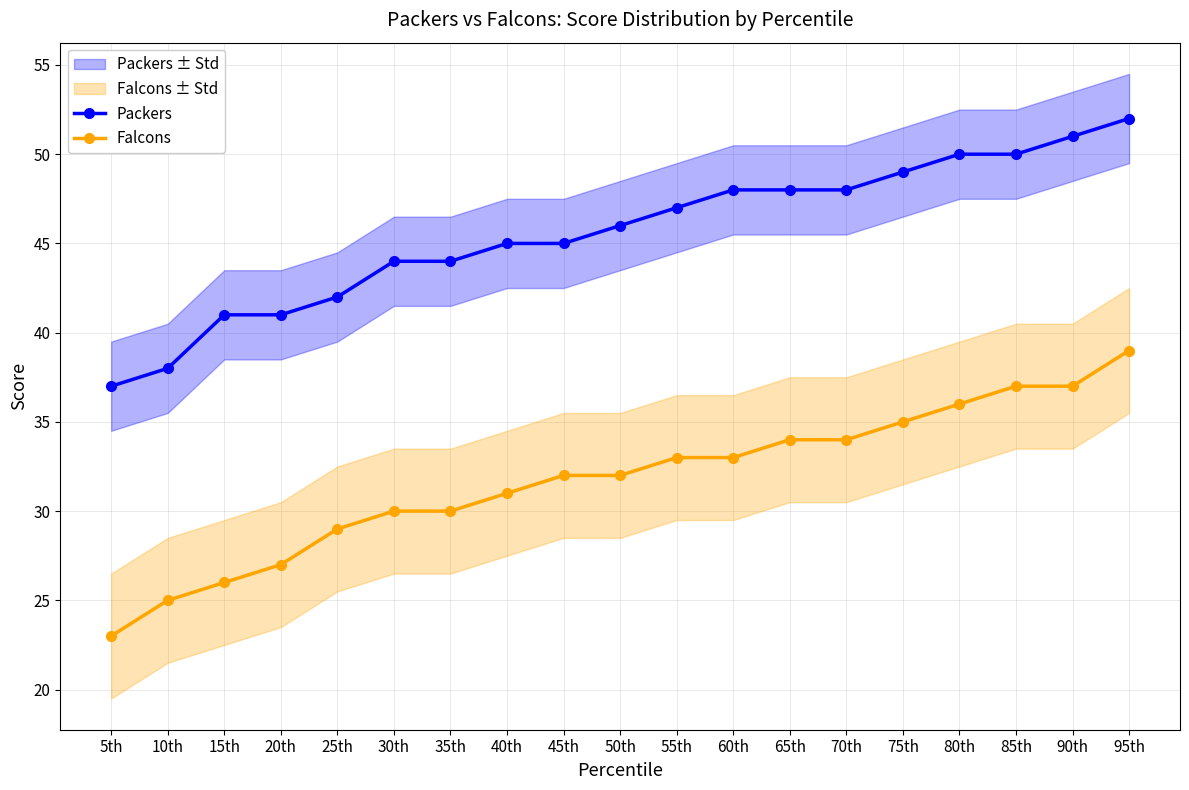

Rank the series by their maximum value, from lowest to highest.

Falcons, Packers